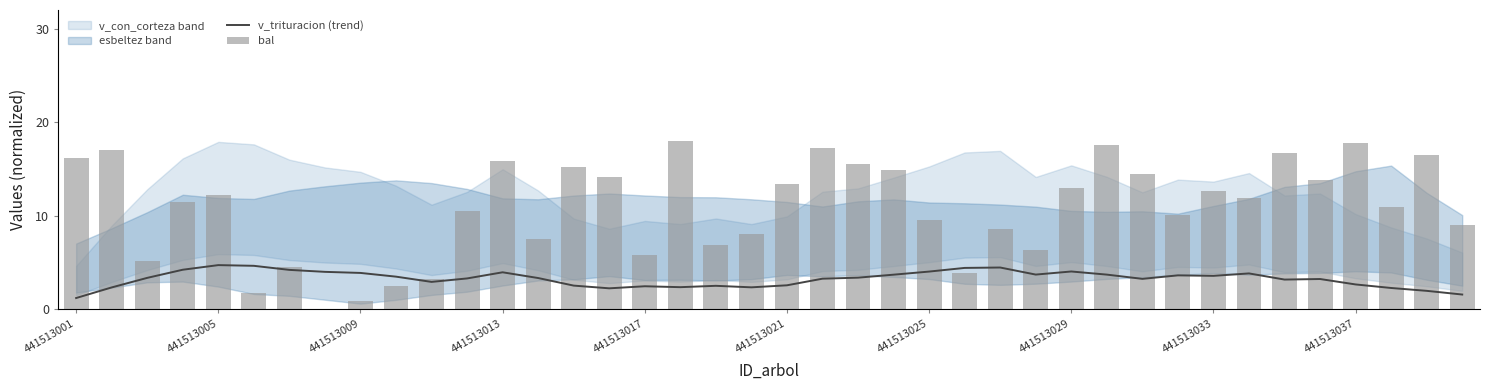

The value of v_trituracion (trend) at 441513001 is 1.2. True or false?

True